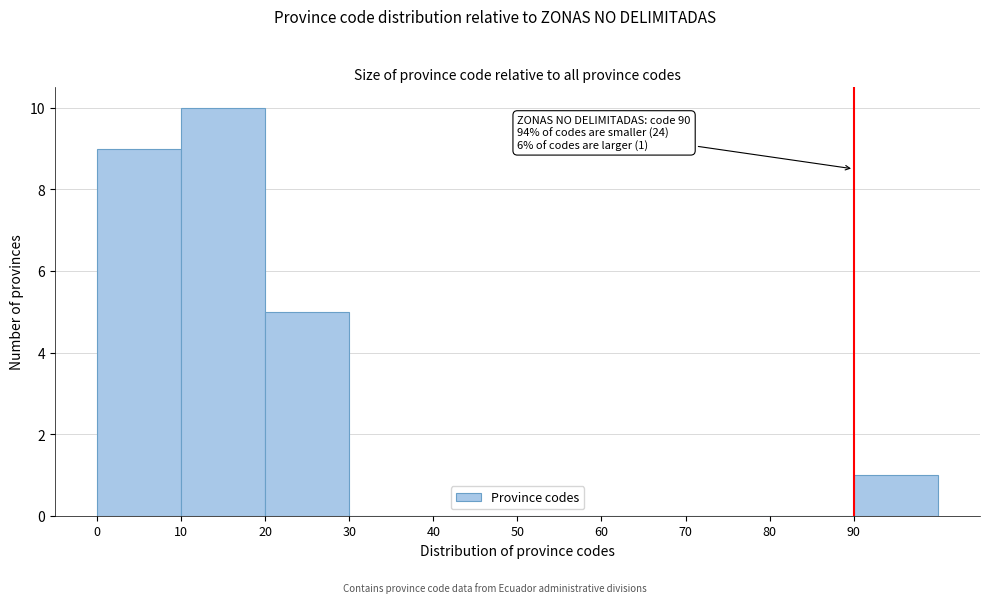

Which range on the x-axis has the tallest bar?

10 to 20